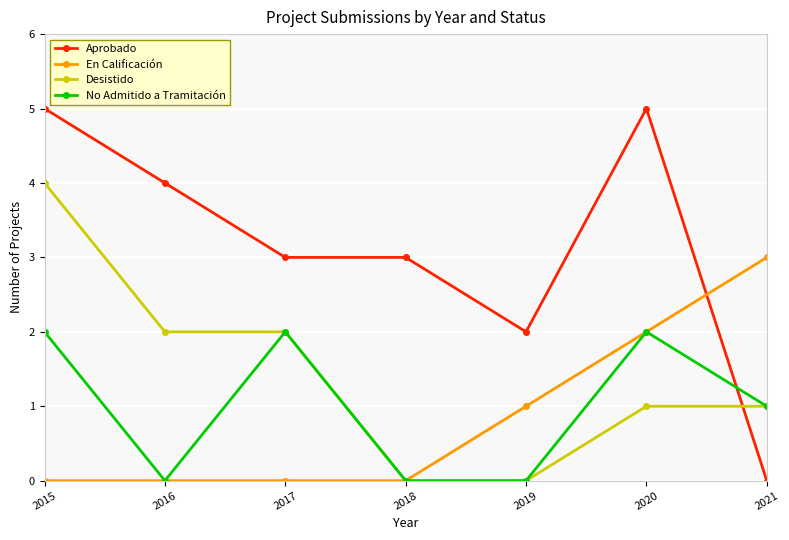

Count the Aprobado values in the range 2 to 5.

6